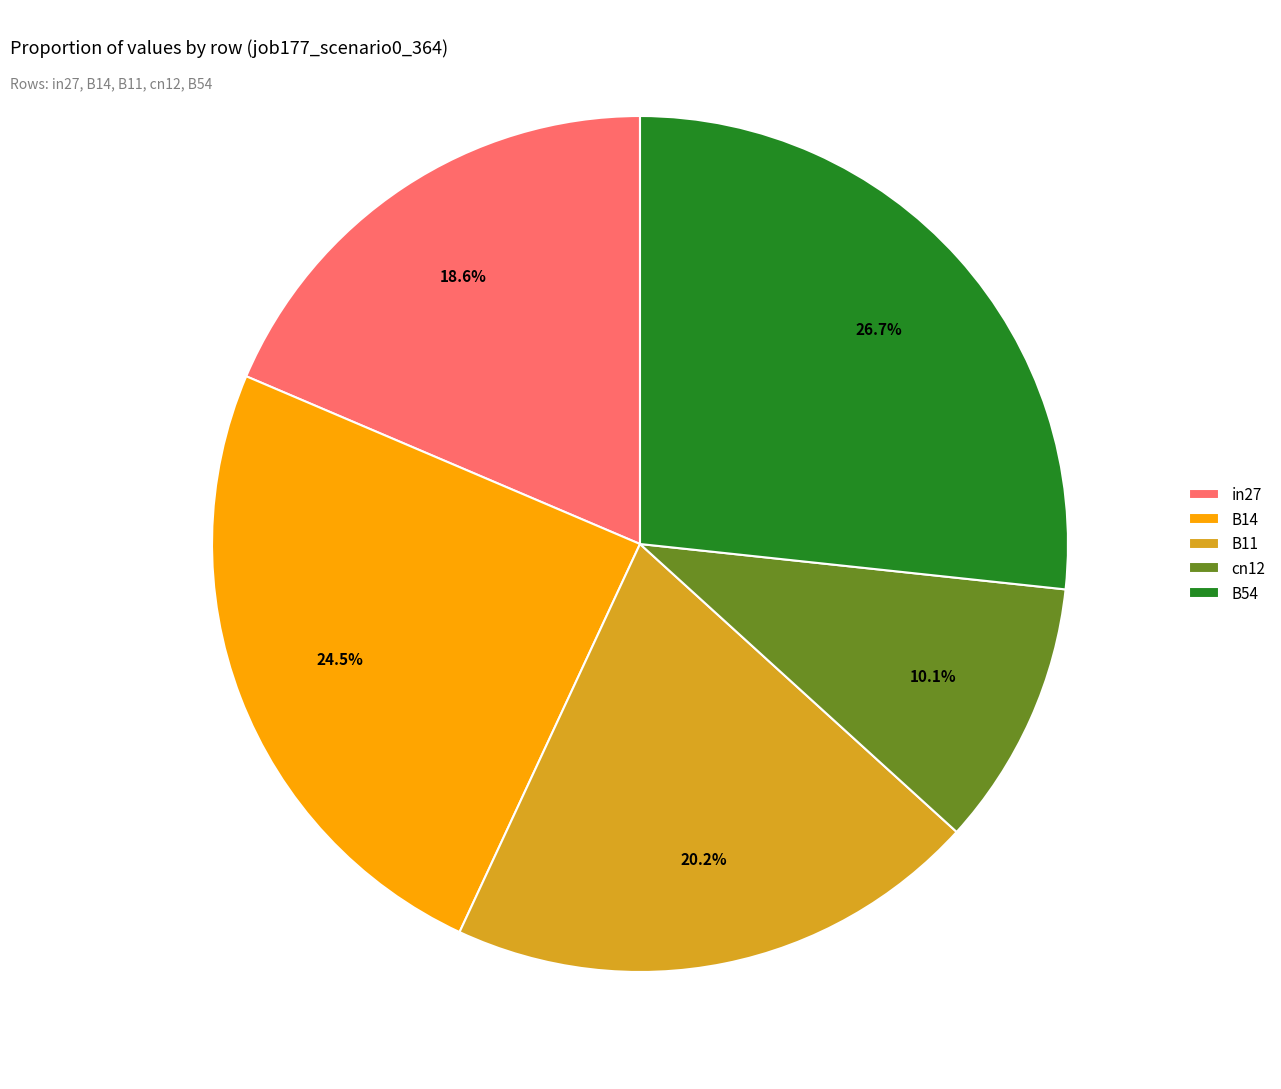

Is there any slice that represents more than half of the pie?

No